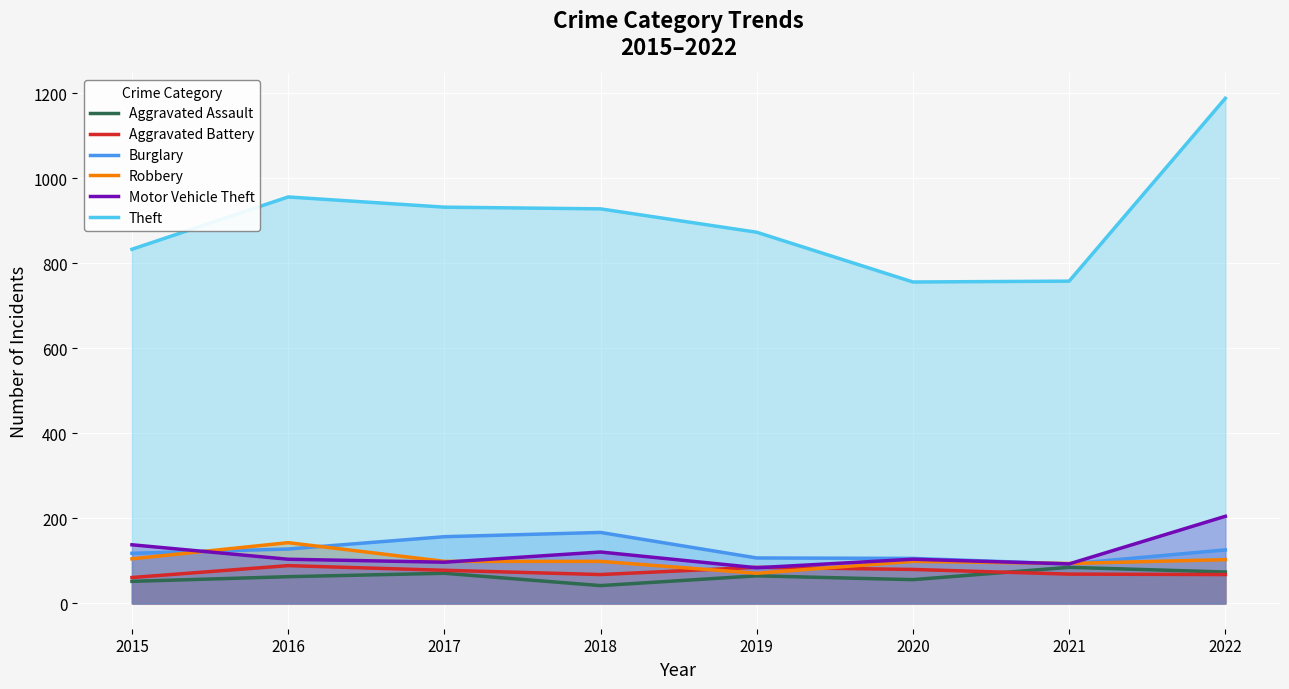

At how many categories does at least one series exceed 136?

8